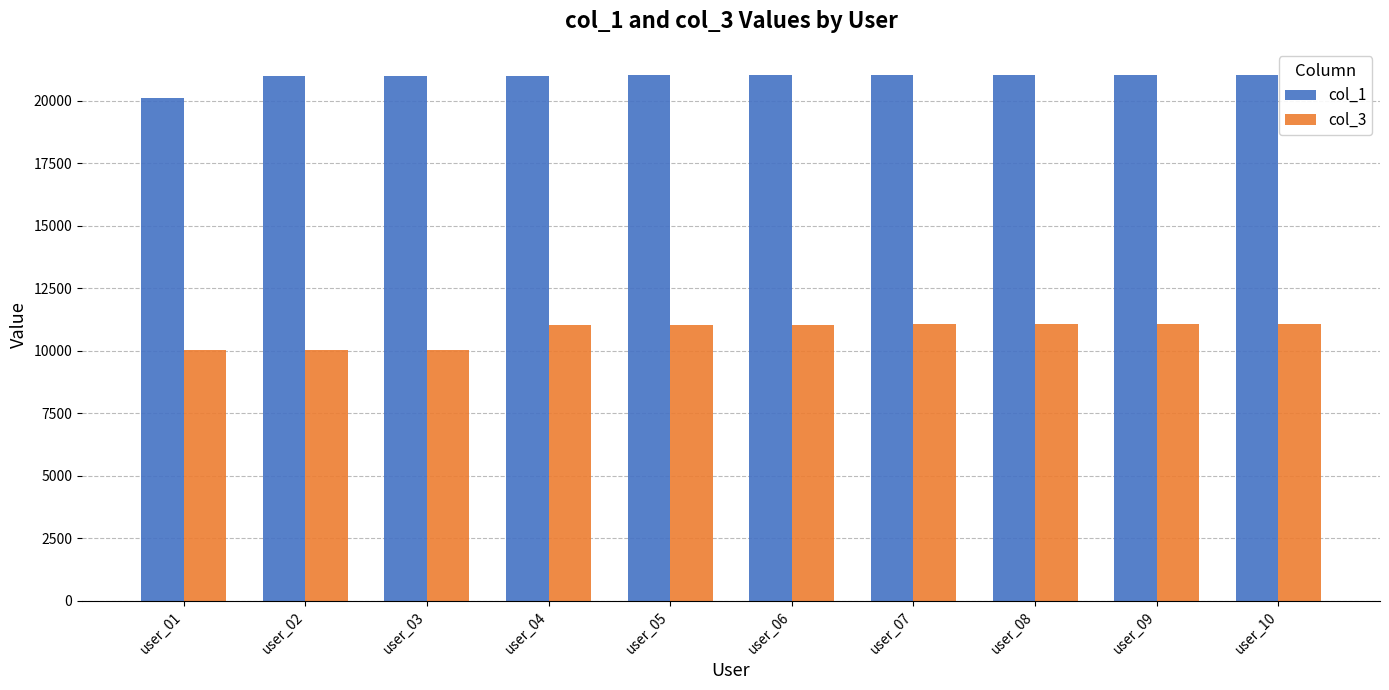

What is the highest value of the col_1 series?

21023